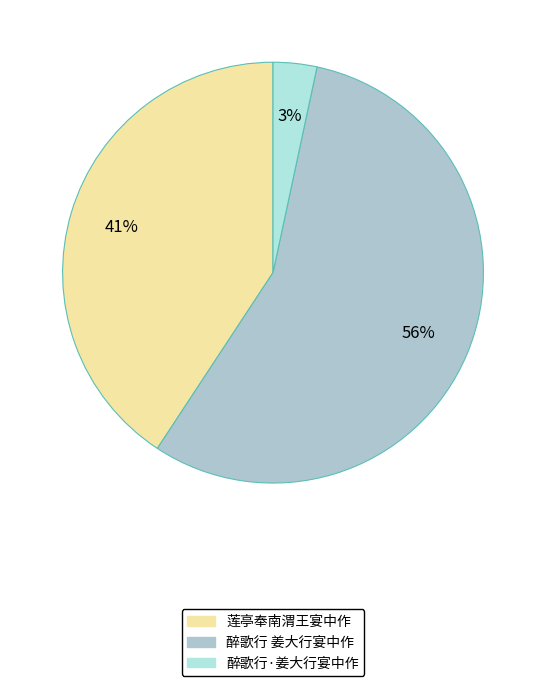

Do 莲亭奉南渭王宴中作 and 醉歌行·姜大行宴中作 together represent more than half of the pie?

No